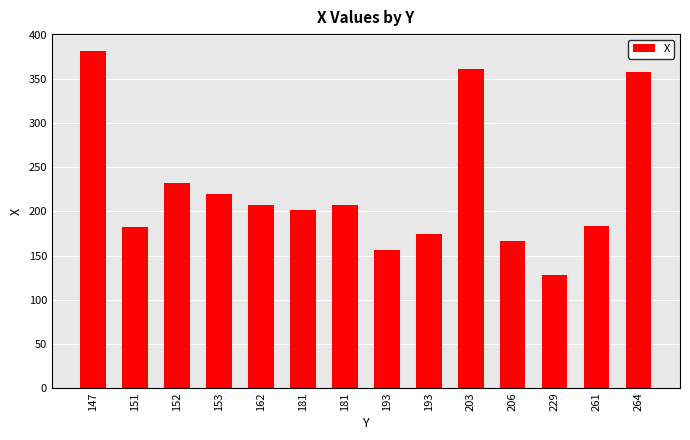

Are the bars horizontal?

No